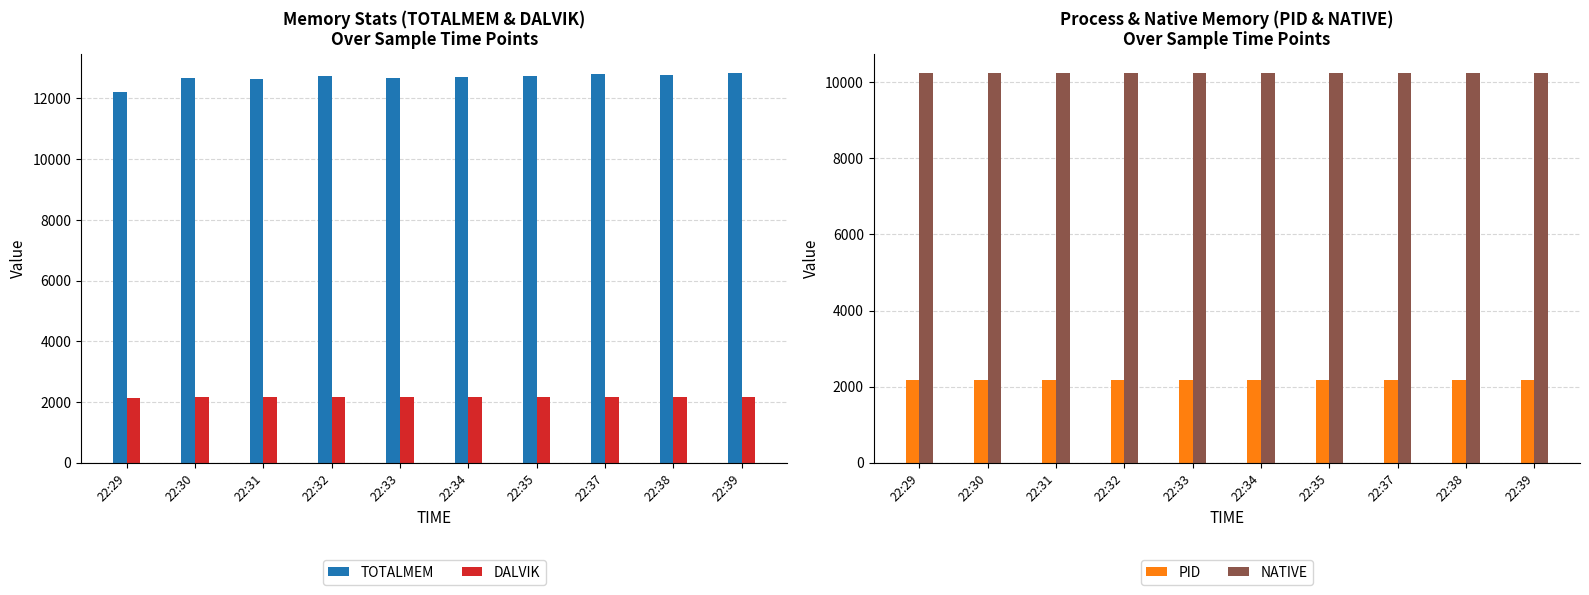

Reading right to left, extract all data points from this chart.

TOTALMEM: 22:39=12837	22:38=12769	22:37=12800	22:35=12734	22:34=12690	22:33=12687	22:32=12750	22:31=12646	22:30=12680	22:29=12228
DALVIK: 22:39=2167	22:38=2166	22:37=2182	22:35=2166	22:34=2166	22:33=2165	22:32=2165	22:31=2164	22:30=2180	22:29=2132
PID: 22:39=2184	22:38=2184	22:37=2184	22:35=2184	22:34=2184	22:33=2184	22:32=2184	22:31=2184	22:30=2184	22:29=2184
NATIVE: 22:39=10240	22:38=10240	22:37=10240	22:35=10240	22:34=10240	22:33=10240	22:32=10240	22:31=10240	22:30=10240	22:29=10240